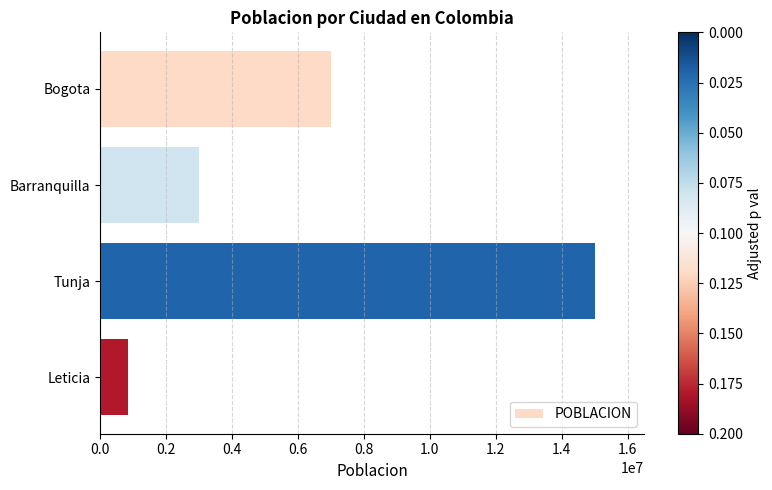

What is the difference between the maximum and minimum values?

14150000